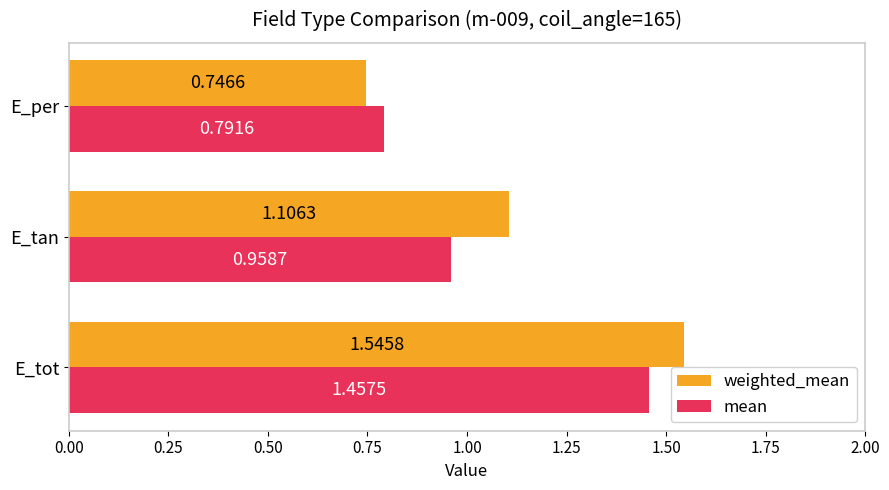

Where is weighted_mean nearest to the value 1?

E_tan